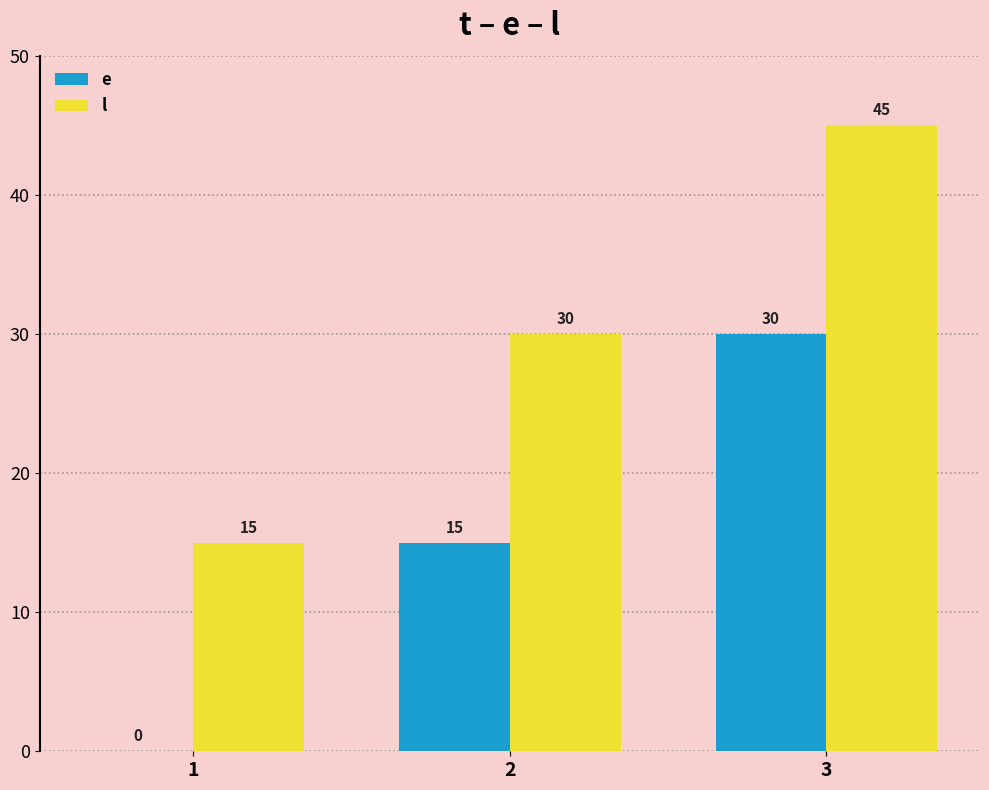

How many positive values does the e series have?

2